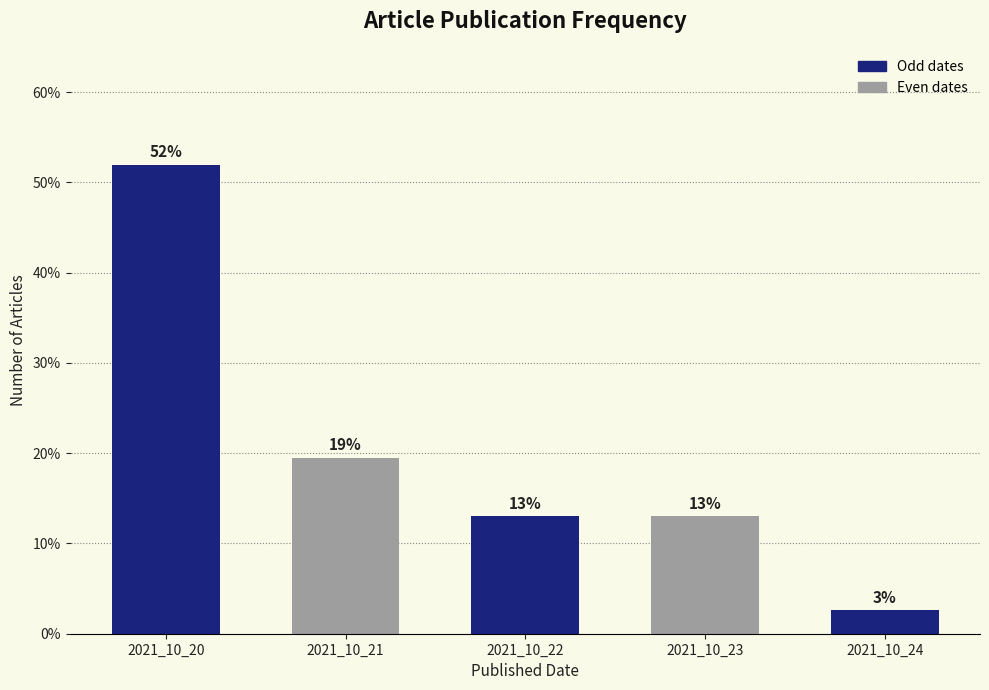

Read the value at 2021_10_23.

13.0